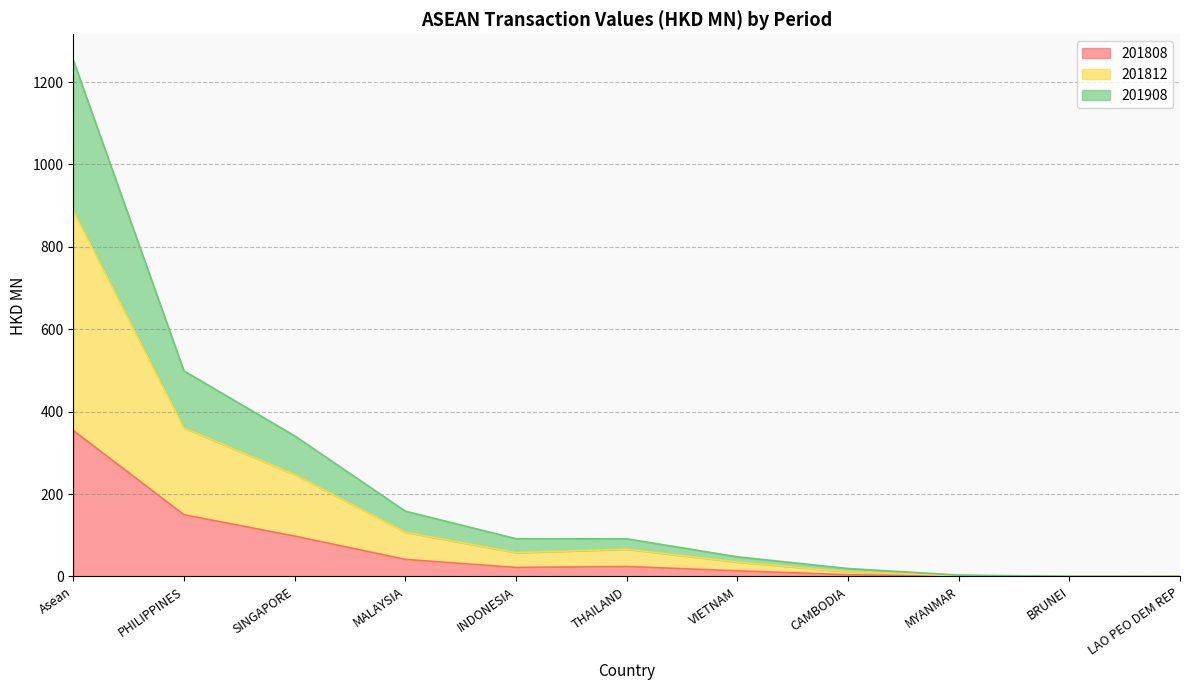

At BRUNEI, list the series in order from smallest to largest.

201808, 201812, 201908